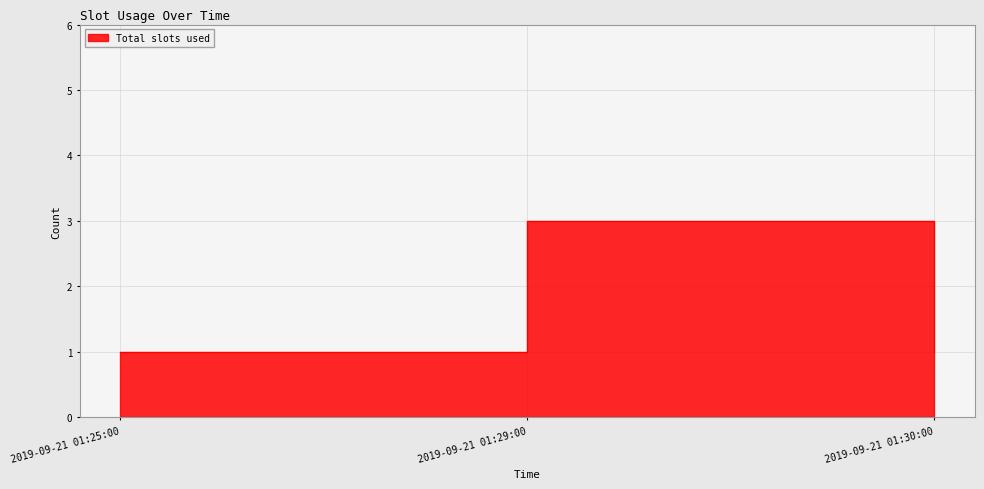

What is the average value?

2